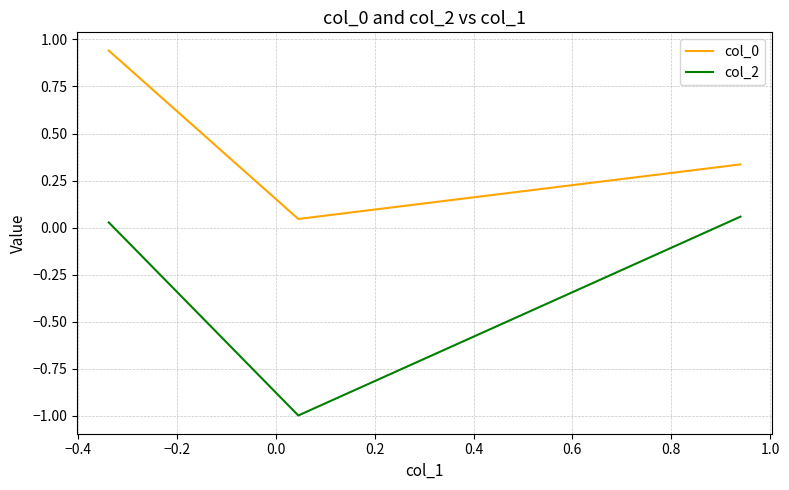

Which series has the widest spread of values?

col_2